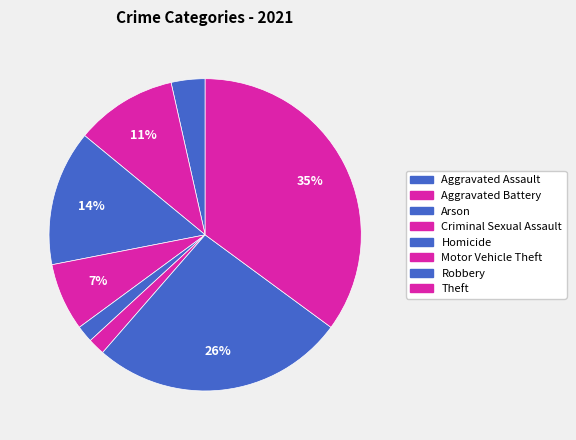

Is it true that Motor Vehicle Theft is 2% of the pie?

True